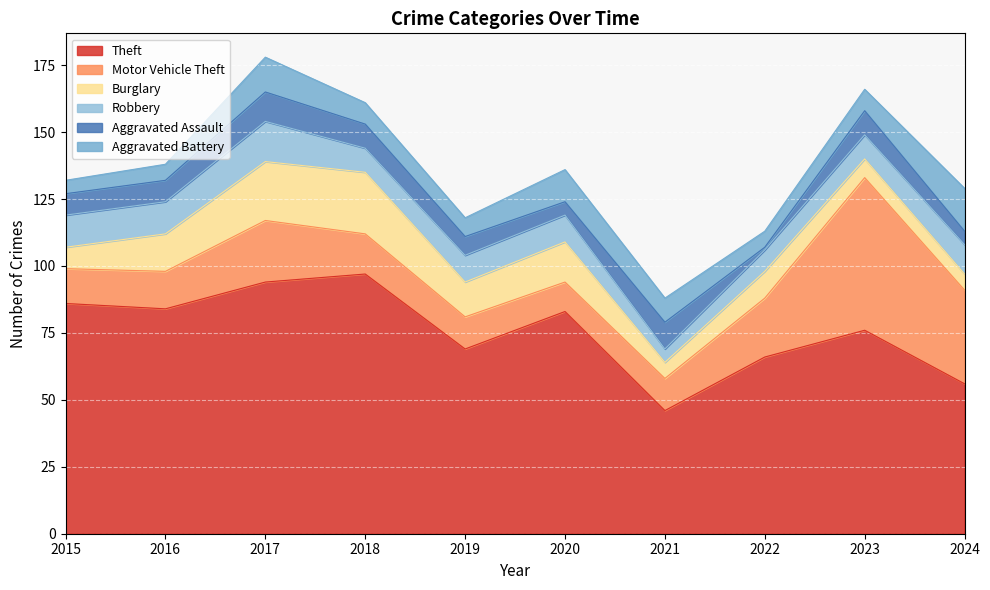

What are all the series names shown in the legend?

Theft, Motor Vehicle Theft, Burglary, Robbery, Aggravated Assault, Aggravated Battery